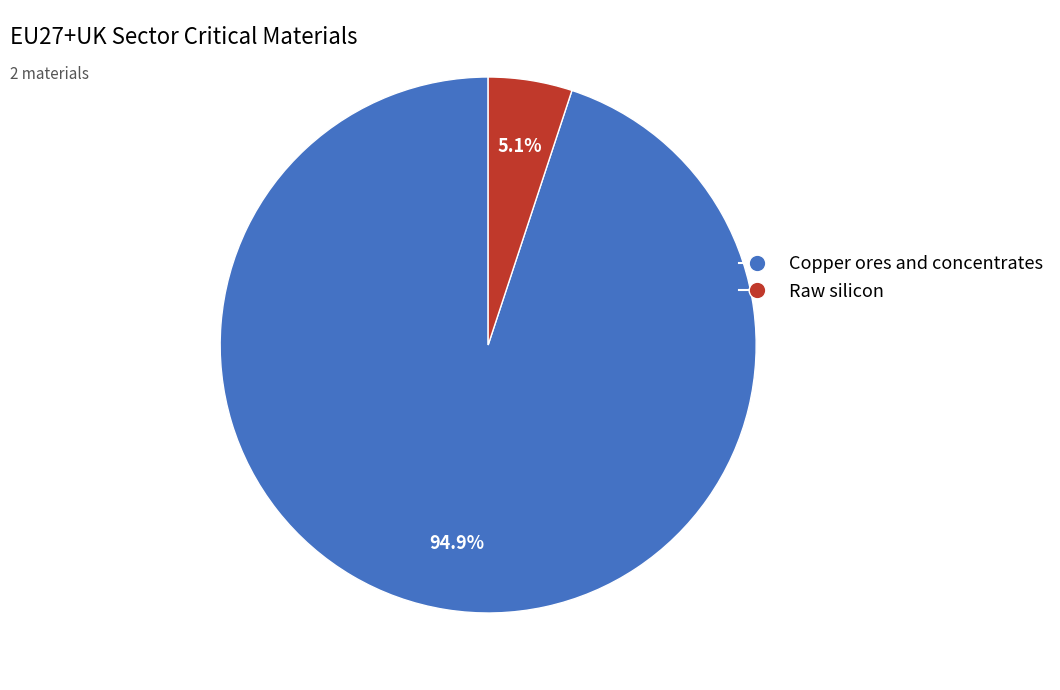

Is it true that Copper ores and concentrates is 88% of the pie?

False